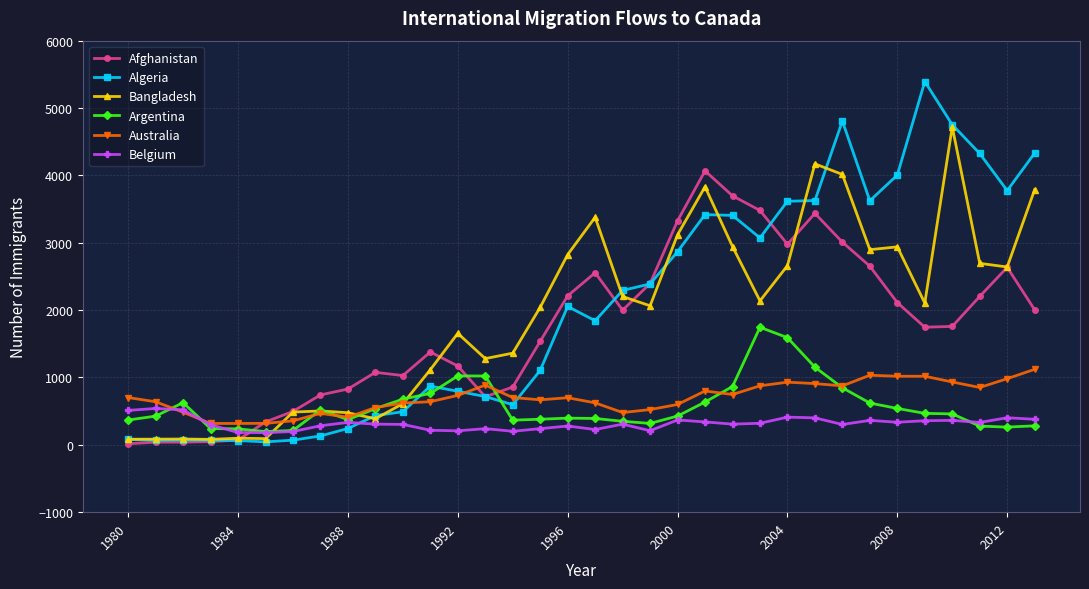

True or false: Belgium and Afghanistan cross at least once.

True